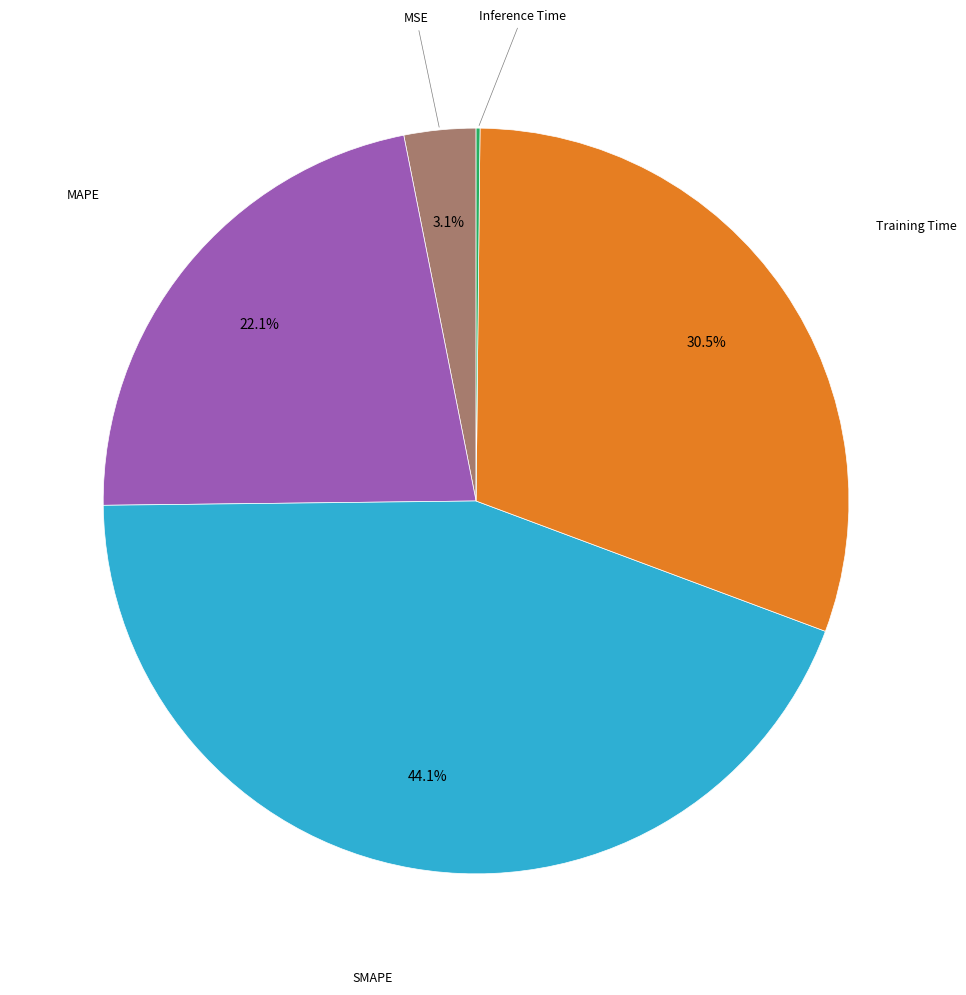

Is there any slice that represents more than half of the pie?

No